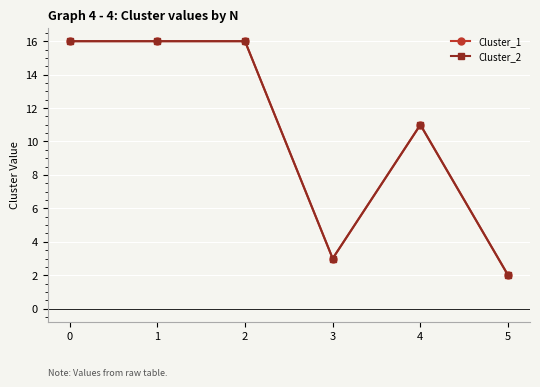

True or false: Cluster_1 and Cluster_2 intersect in this chart.

False